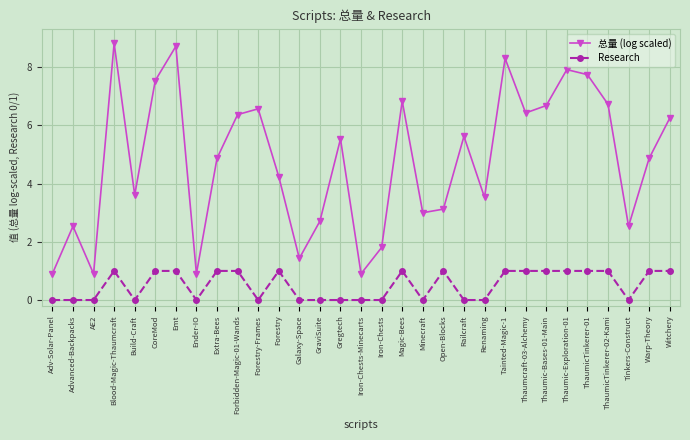

True or false: Research and 总量 (log scaled) cross at least once.

False